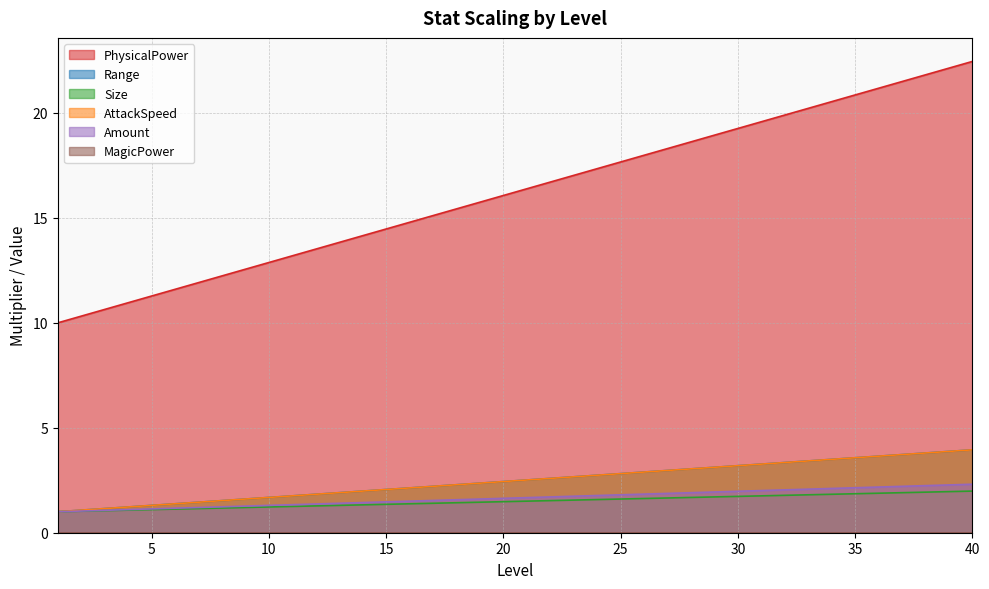

How many data points does each series have?

40